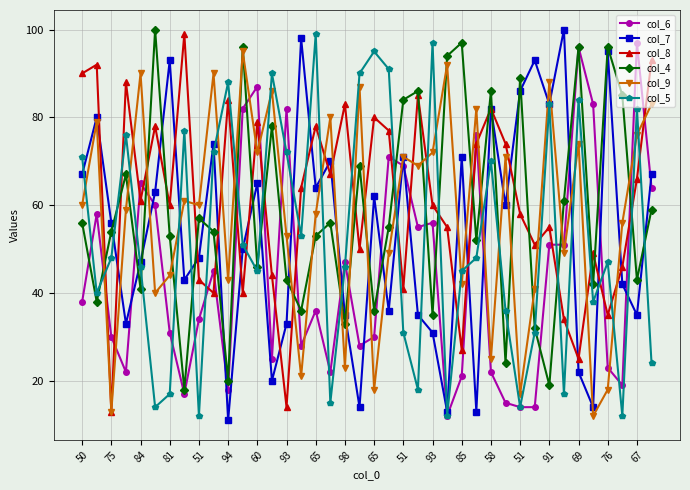

Which series ends up on top after the final intersection of col_4 and col_9?

col_9